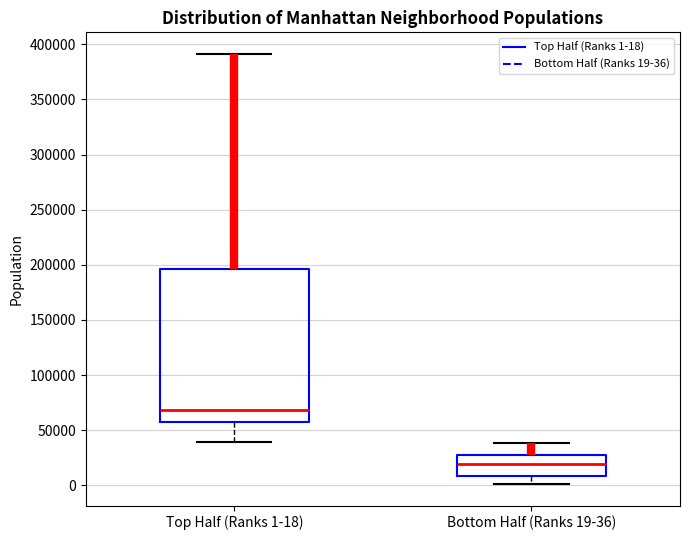

Reading left to right, read every box against the y-axis: the position of its median line, the range the box covers, and the ends of its whiskers. The values are not printed on the chart, so give them approximately, as read against the axis.

Top Half (Ranks 1-18): median 70000, box 55000 to 195000, whiskers 40000 to 390000
Bottom Half (Ranks 19-36): median 20000, box 10000 to 25000, whiskers 0 to 40000